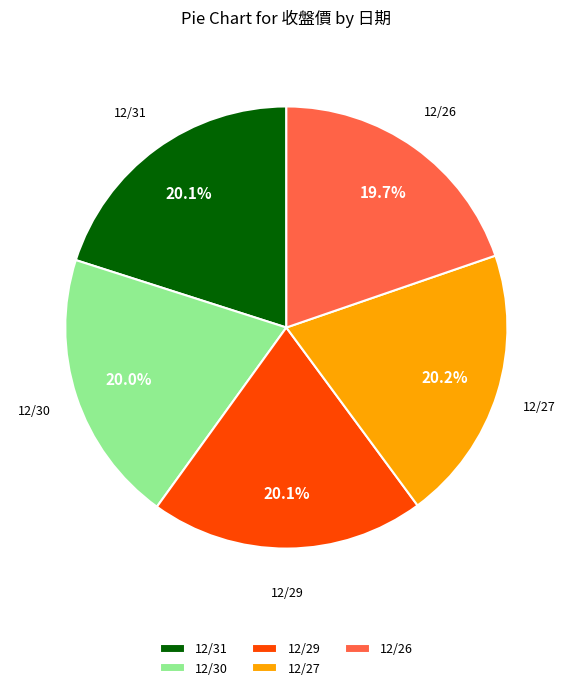

What is the ratio of the value at 12/29 to the value at 12/31?

1.0